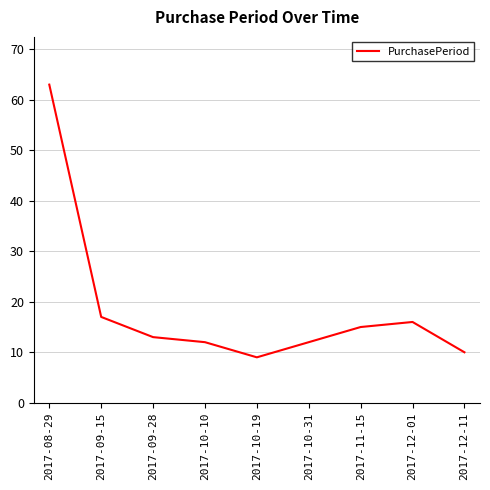

What is the maximum value shown in the chart?

63